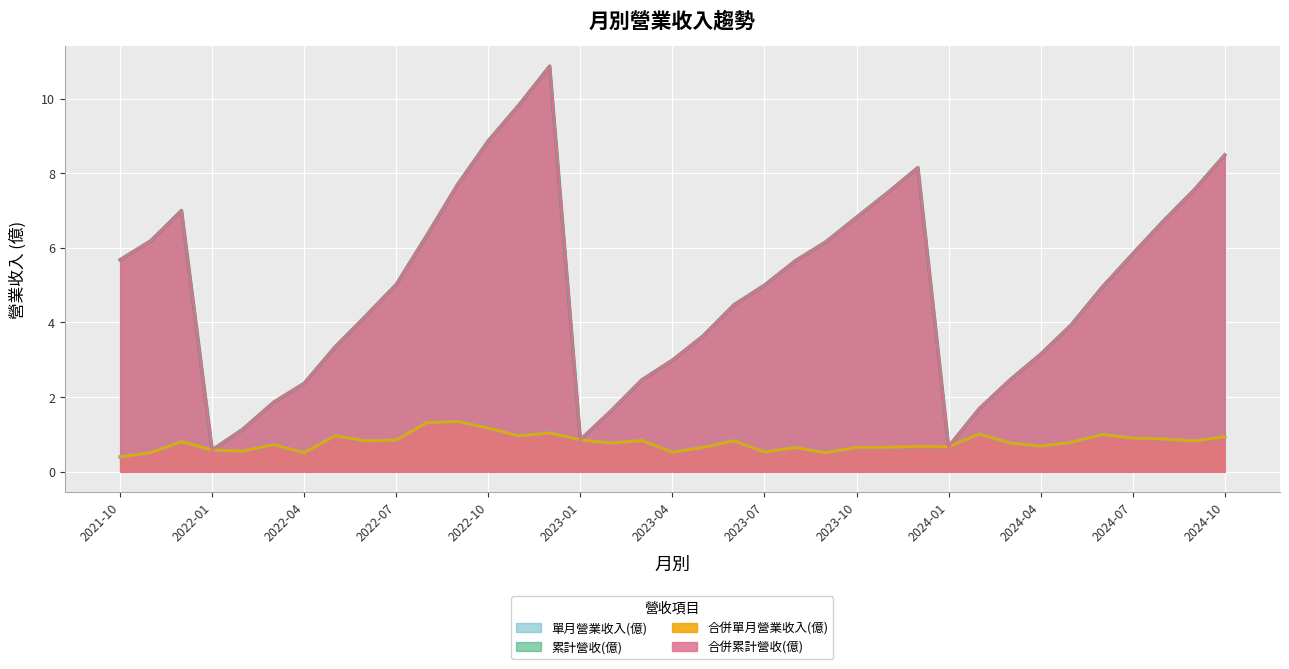

List the series in order of their peak value, highest first.

累計營收(億), 合併累計營收(億), 單月營業收入(億), 合併單月營業收入(億)